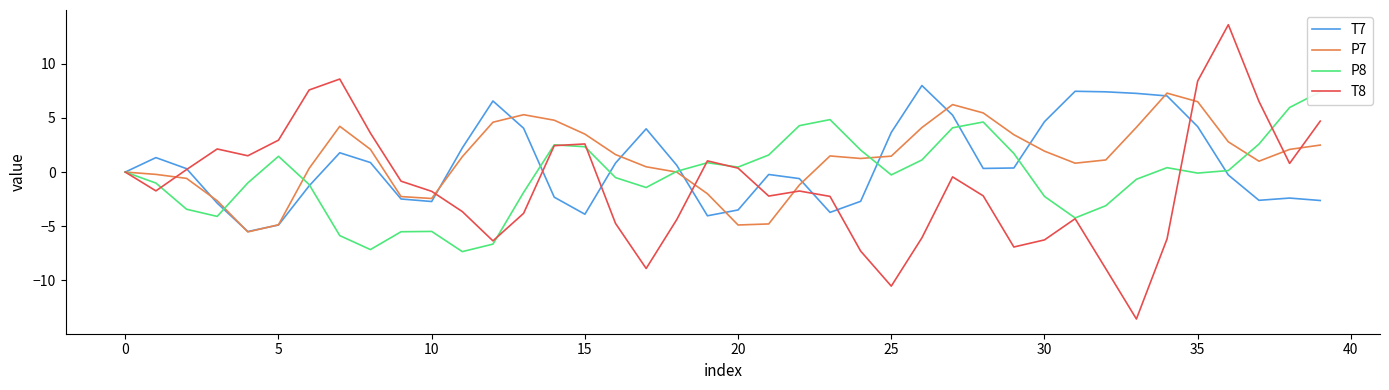

What is the approximate value of T7 at 5?

-4.9